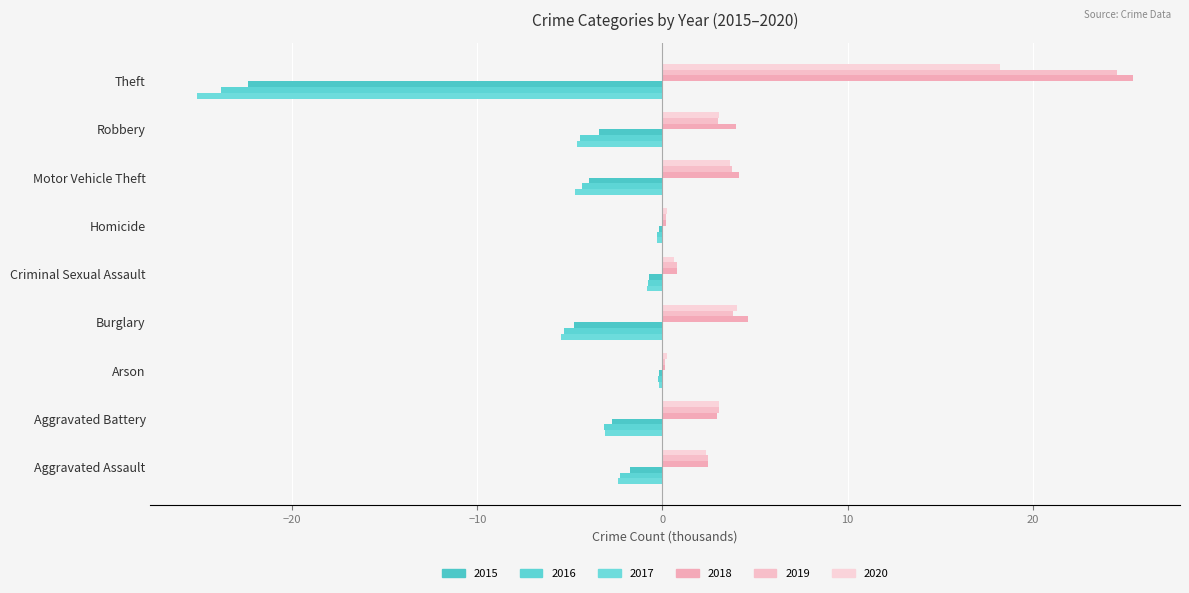

What is the smallest value displayed?

-25.1